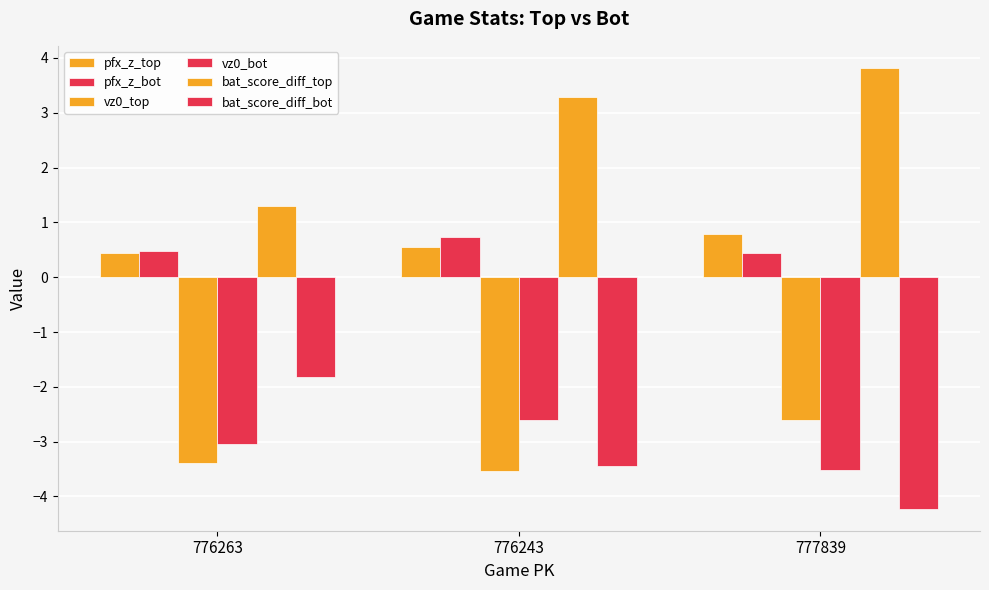

Count the number of data series in this chart.

6